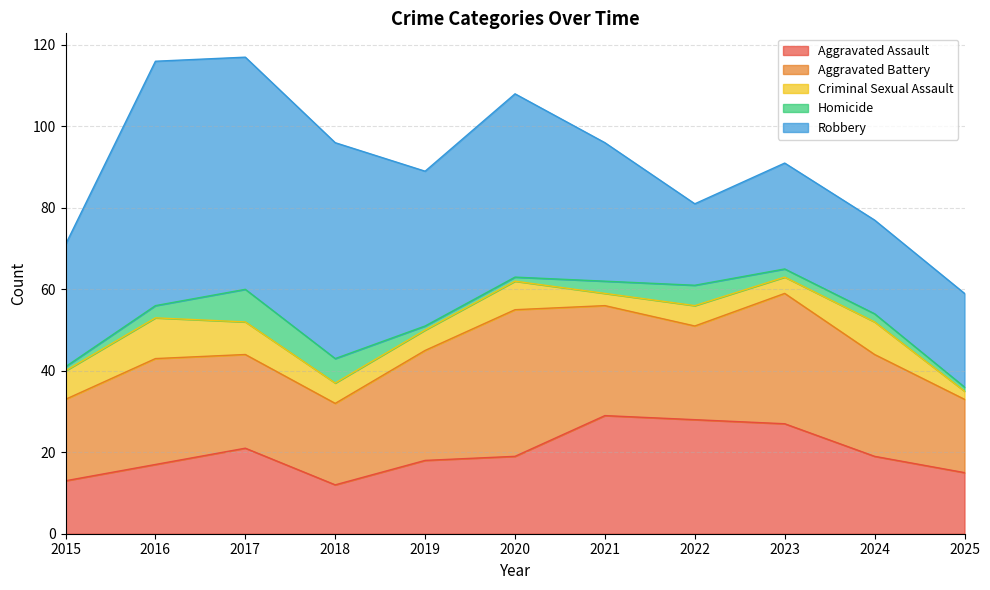

Which series has the widest spread of values?

Robbery